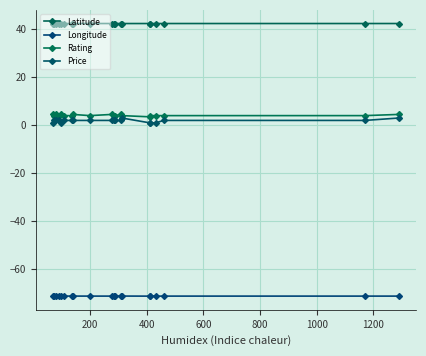

True or false: Rating and Price cross at least once.

False